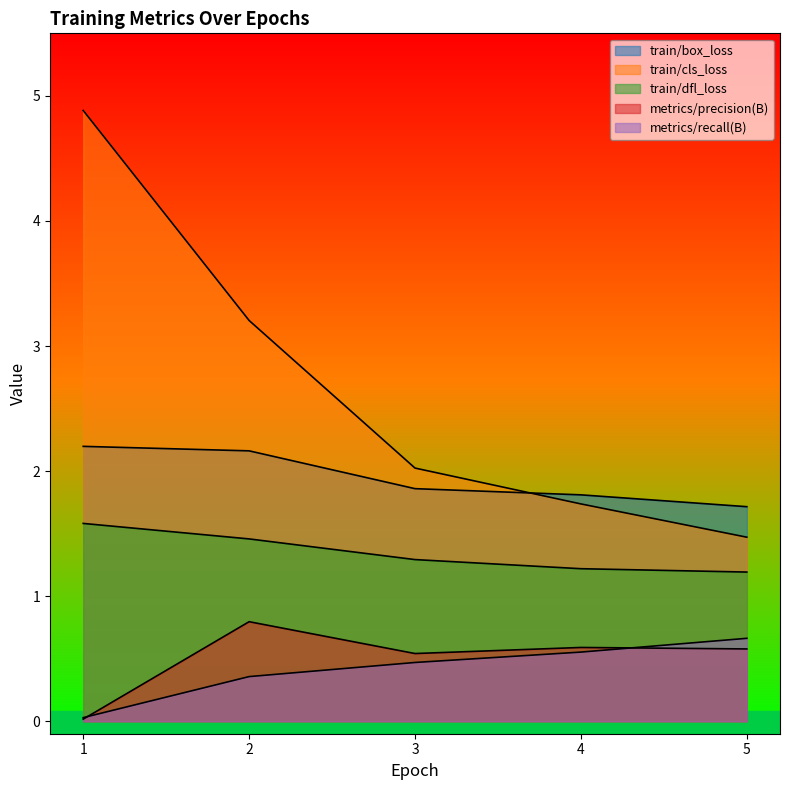

True or false: train/dfl_loss and train/box_loss cross at least once.

False